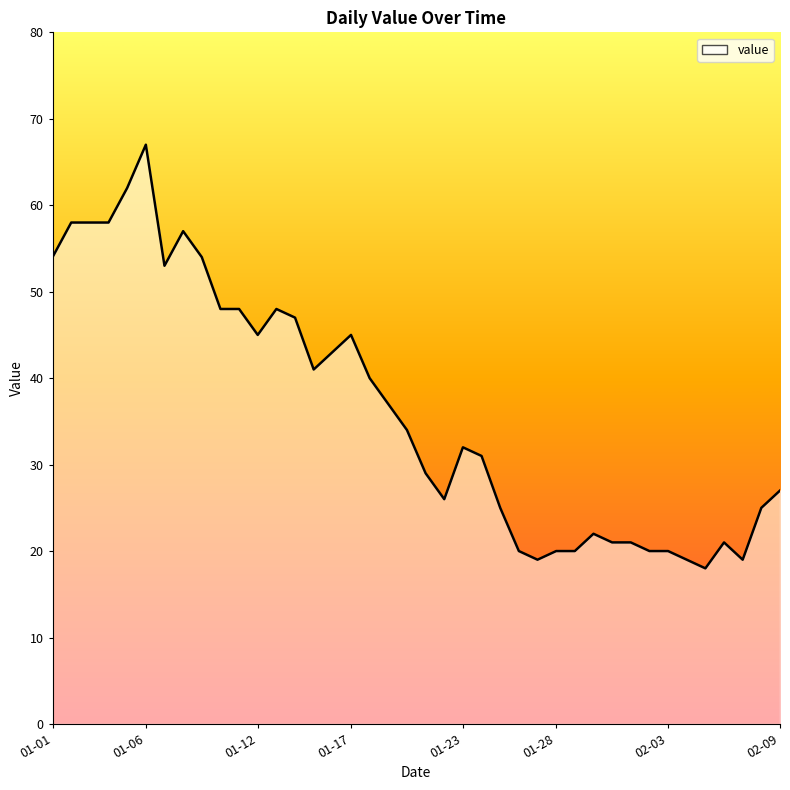

What is the minimum value shown in the chart?

18